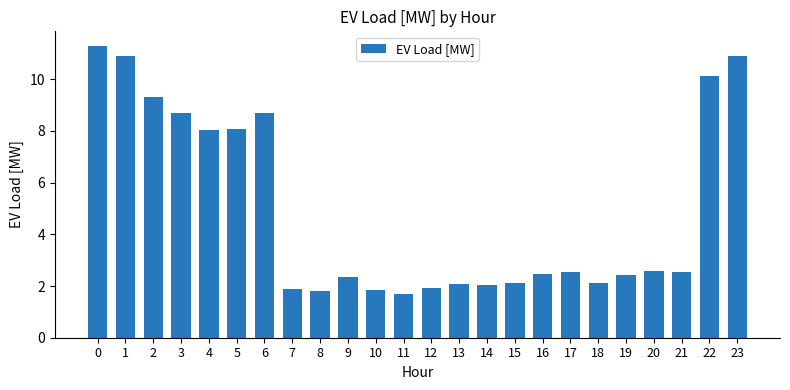

What is the difference between the values at 0 and 6?

2.6